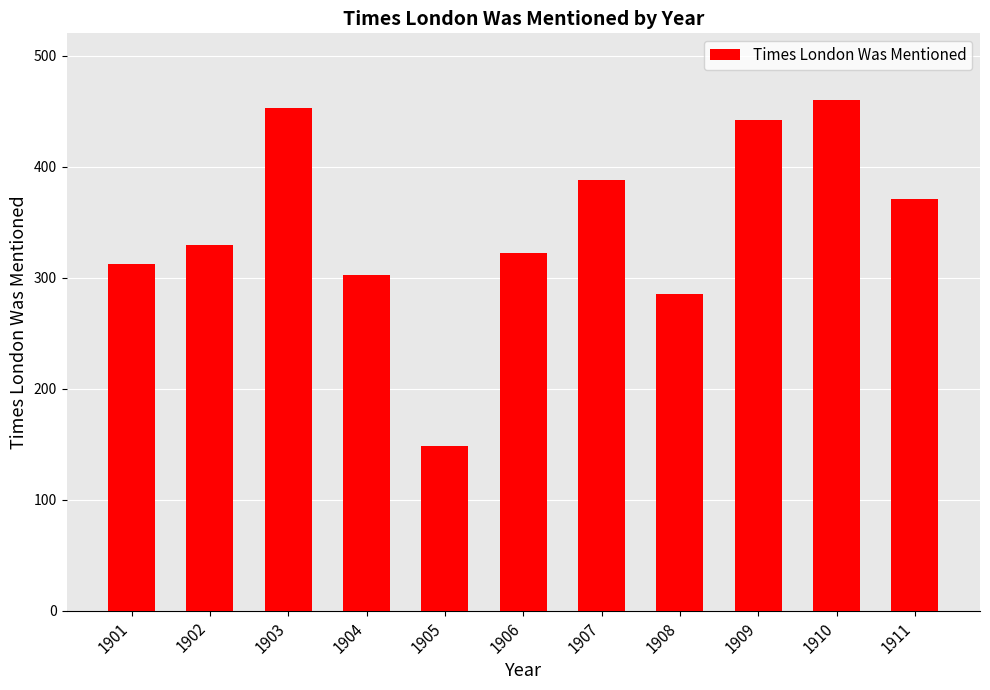

Between 1907 and 1906, which is larger?

1907